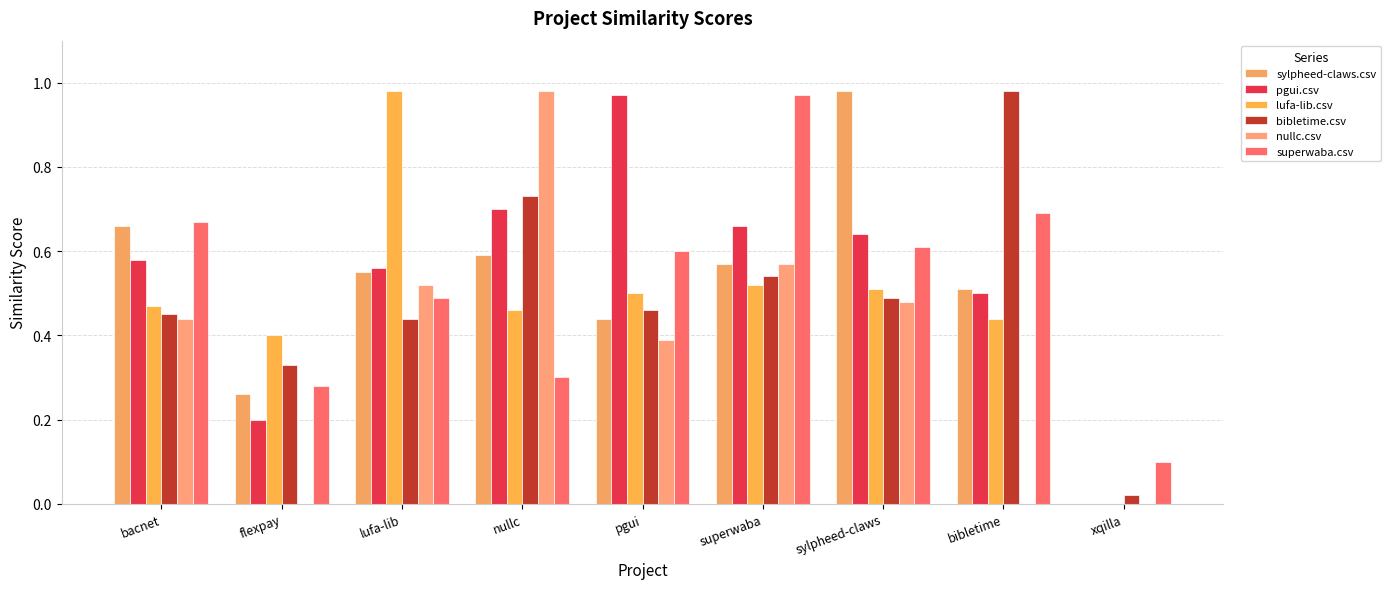

What is the sum of the bibletime.csv values at superwaba and sylpheed-claws?

1.0